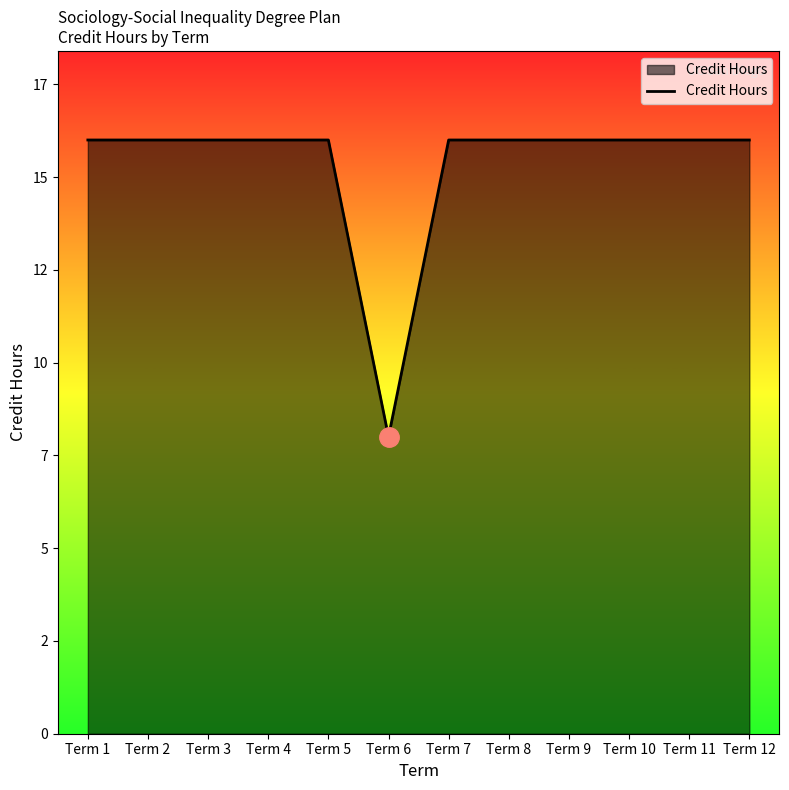

The value at Term 1 is 8. True or false?

False